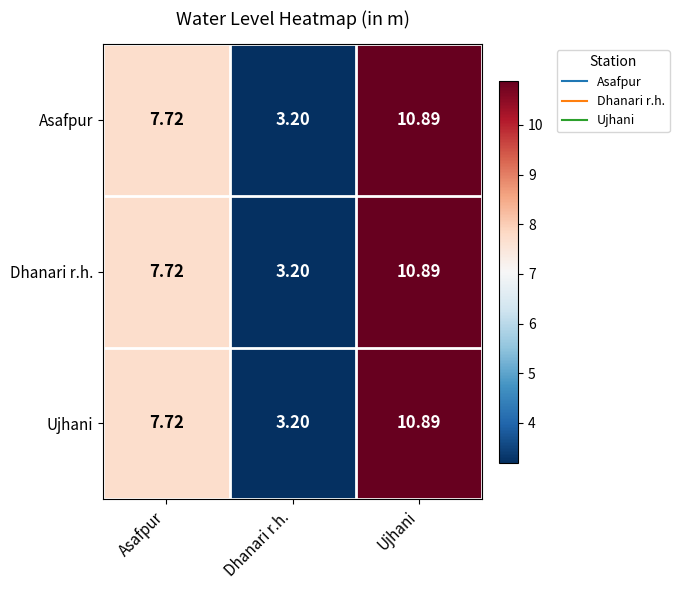

List the labels in order of Ujhani value, smallest first.

Dhanari r.h., Asafpur, Ujhani